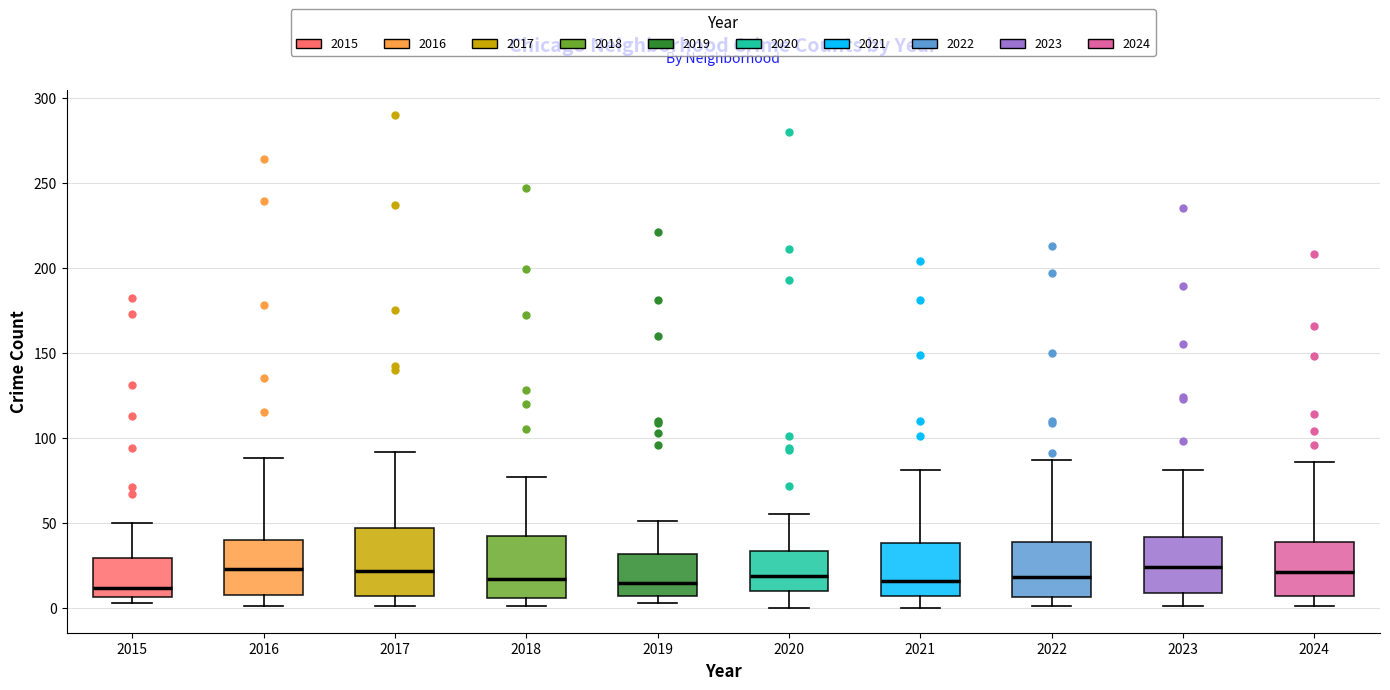

Where is the lower edge of the box at x = 2017 on the y-axis? The values are not printed on the chart, so give them approximately, as read against the axis.

5